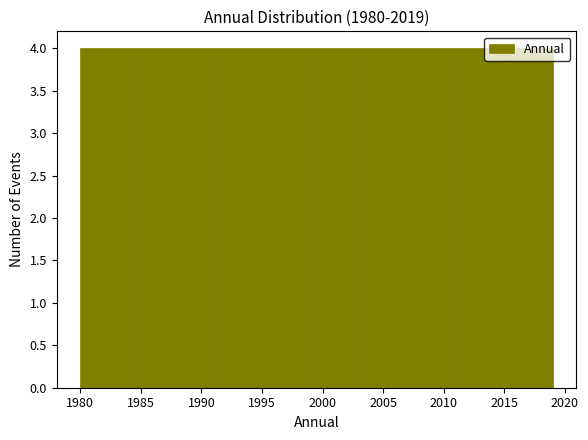

Reading left to right, transcribe this chart: for each bar, give the range it covers on the x-axis and its height. Neither the bar edges nor the heights are printed on the chart, so give them approximately, as read against the axes.

1980.0 to 1983.9: 4
1983.9 to 1987.8: 4
1987.8 to 1991.7: 4
1991.7 to 1995.6: 4
1995.6 to 1999.5: 4
1999.5 to 2003.4: 4
2003.4 to 2007.3: 4
2007.3 to 2011.2: 4
2011.2 to 2015.1: 4
2015.1 to 2019.0: 4